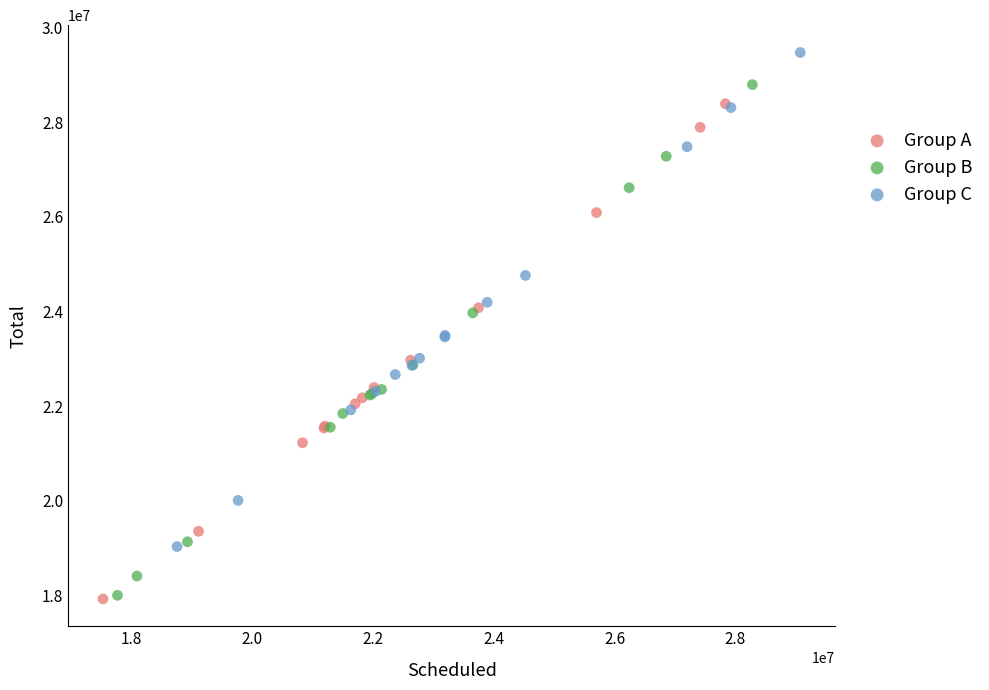

Which series contains the highest Y value?

Group C